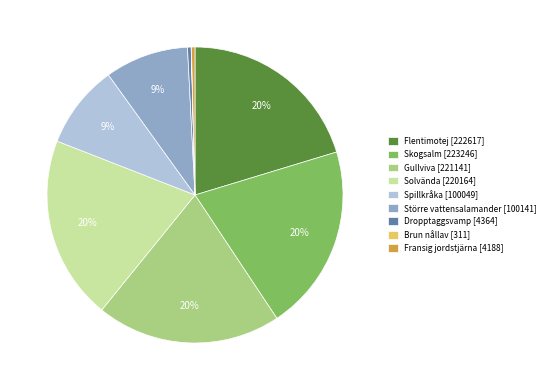

Is it true that Skogsalm is 20% of the pie?

True